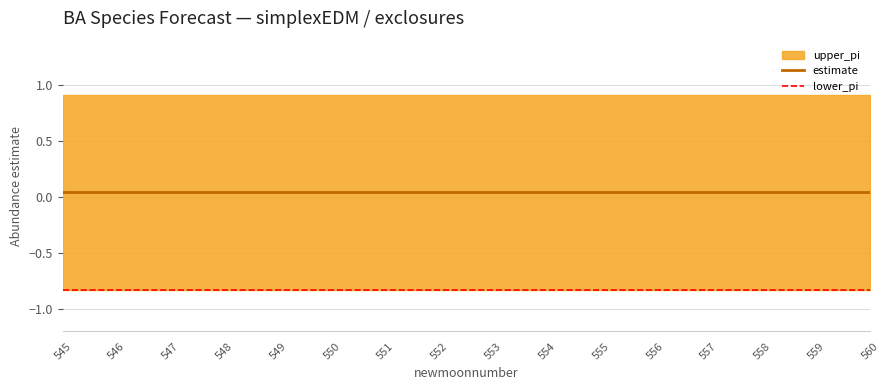

Count the upper_pi values in the range 0 to 1.

16